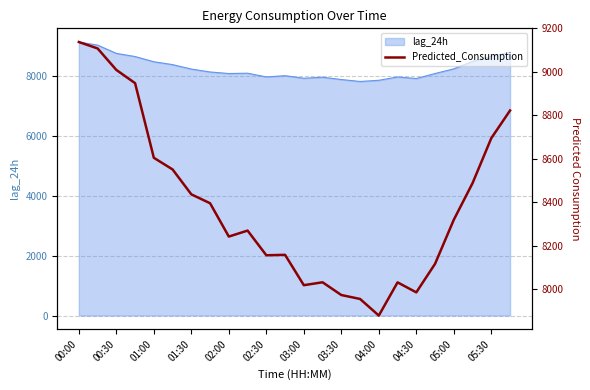

How many interior local peaks (higher than both neighbors) does the data have?

4